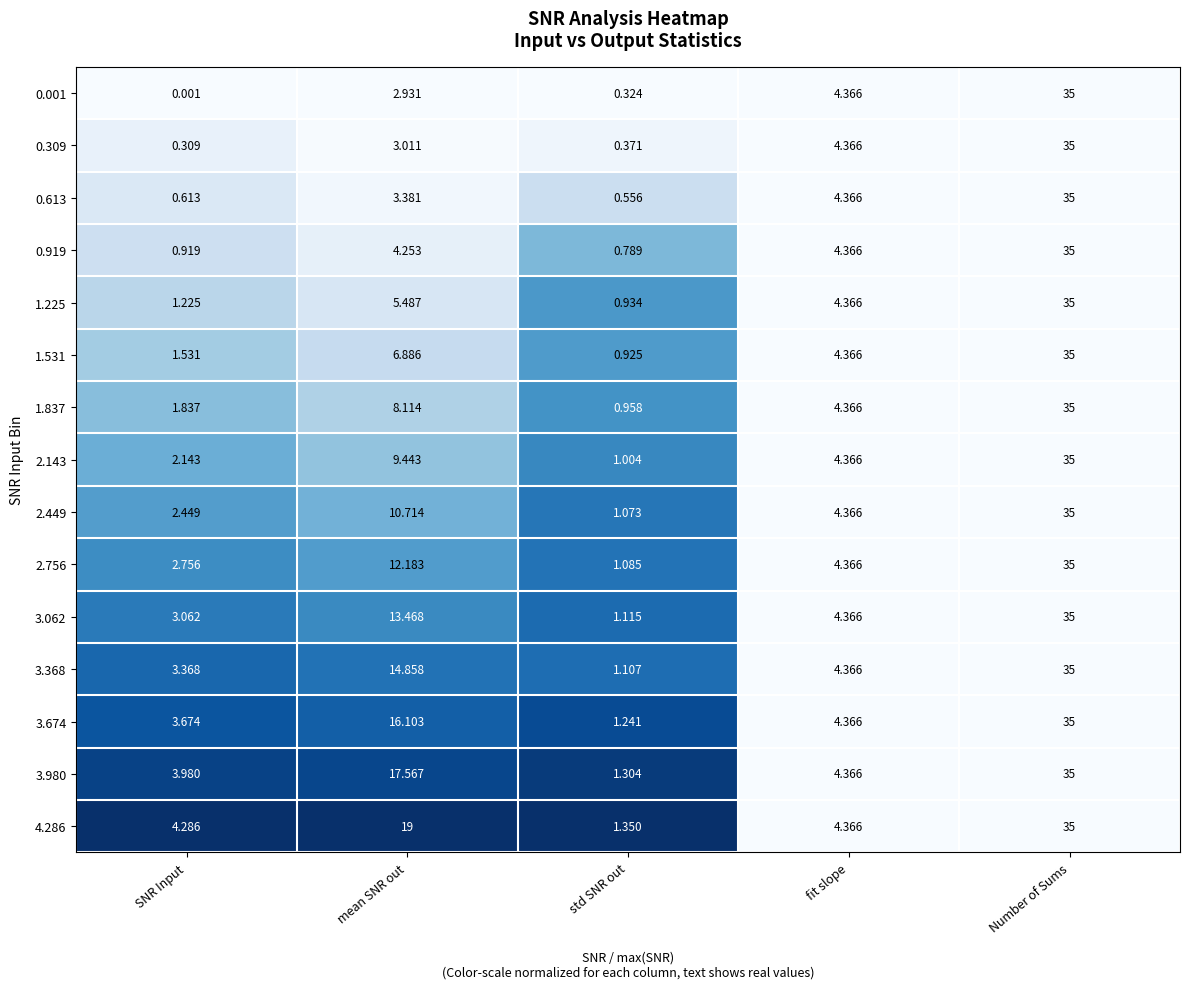

At which category is the sum across all series the highest?

Number of Sums